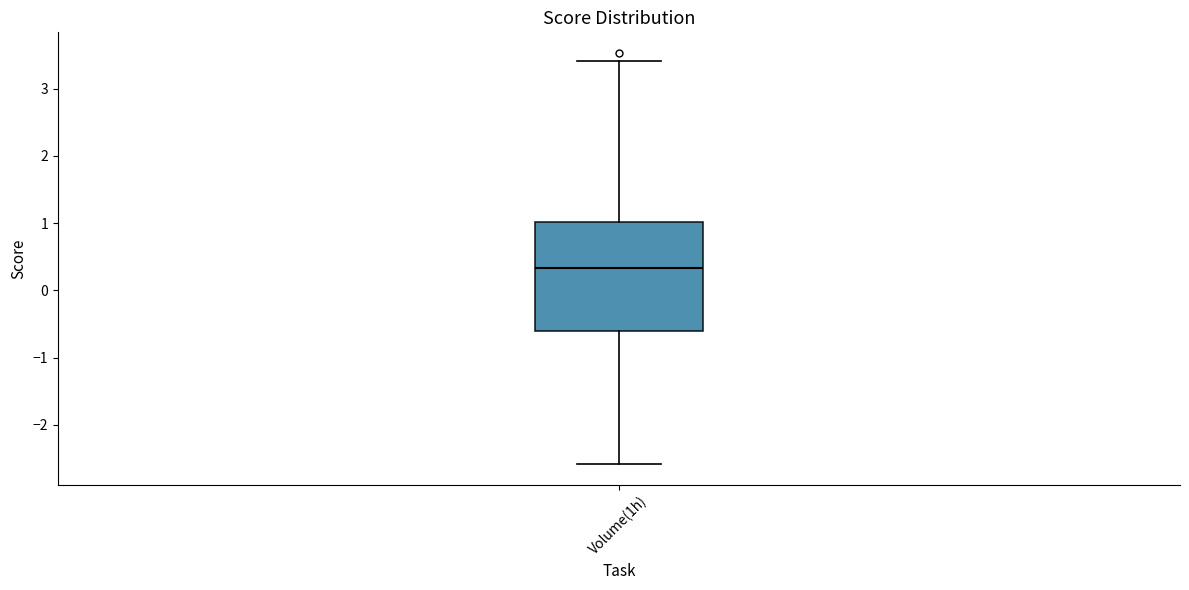

Transcribe this box plot: give where the median line is, the range the box spans, and where the two whiskers end, as read against the y-axis. The values are not printed on the chart, so give them approximately, as read against the axis.

median 0.3, box -0.6 to 1.0, whiskers -2.6 to 3.4